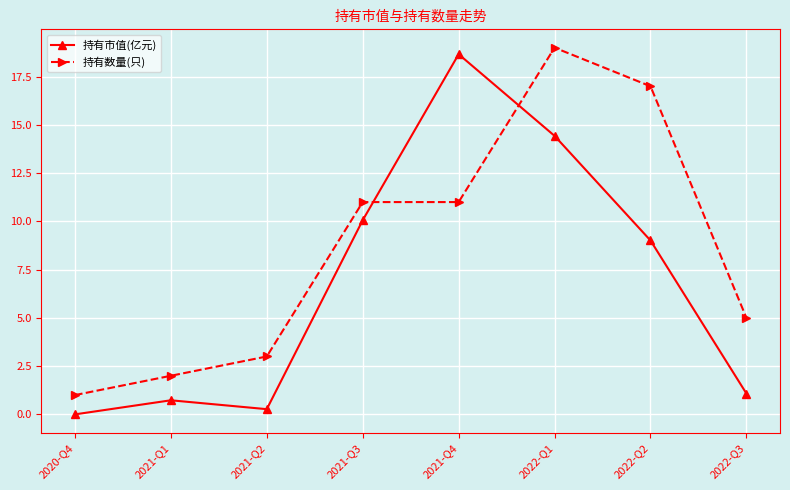

At 2022-Q2, list the series in order from smallest to largest.

持有市值(亿元), 持有数量(只)